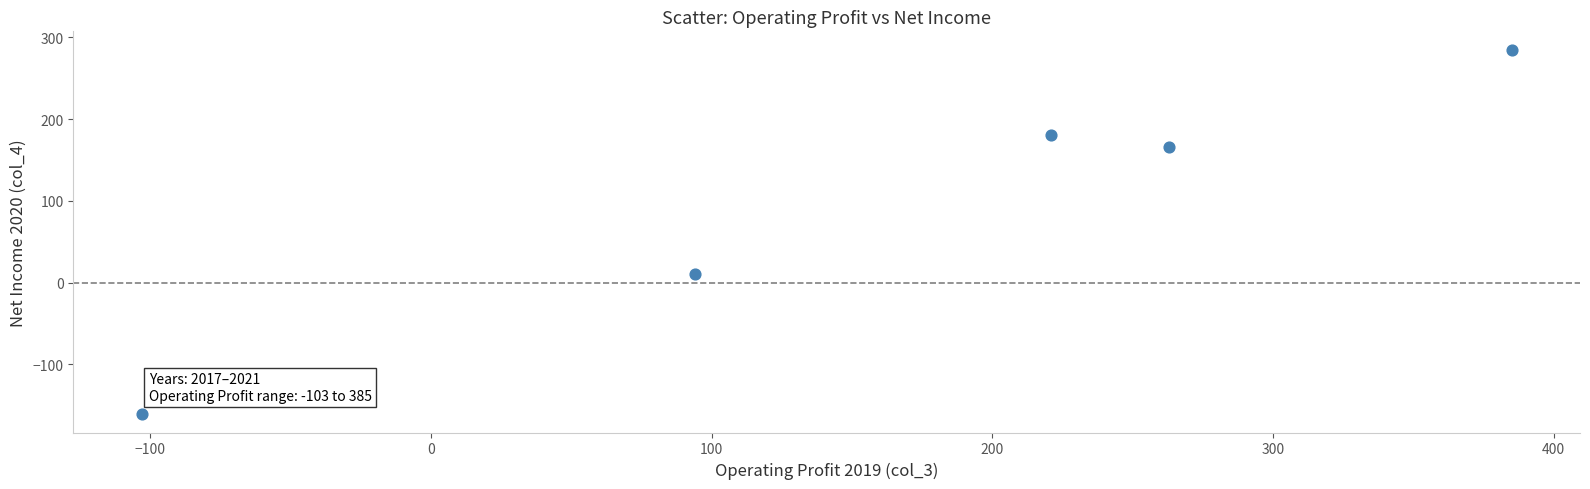

What is the average X value?

172